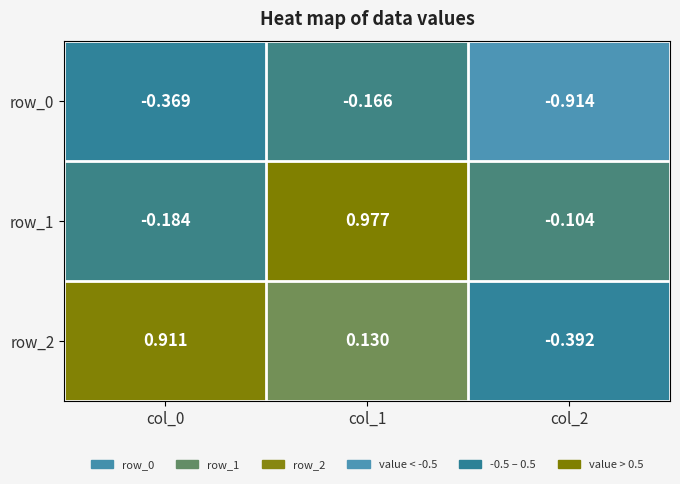

Is it true that row_0 equals -0.2 at col_0?

False